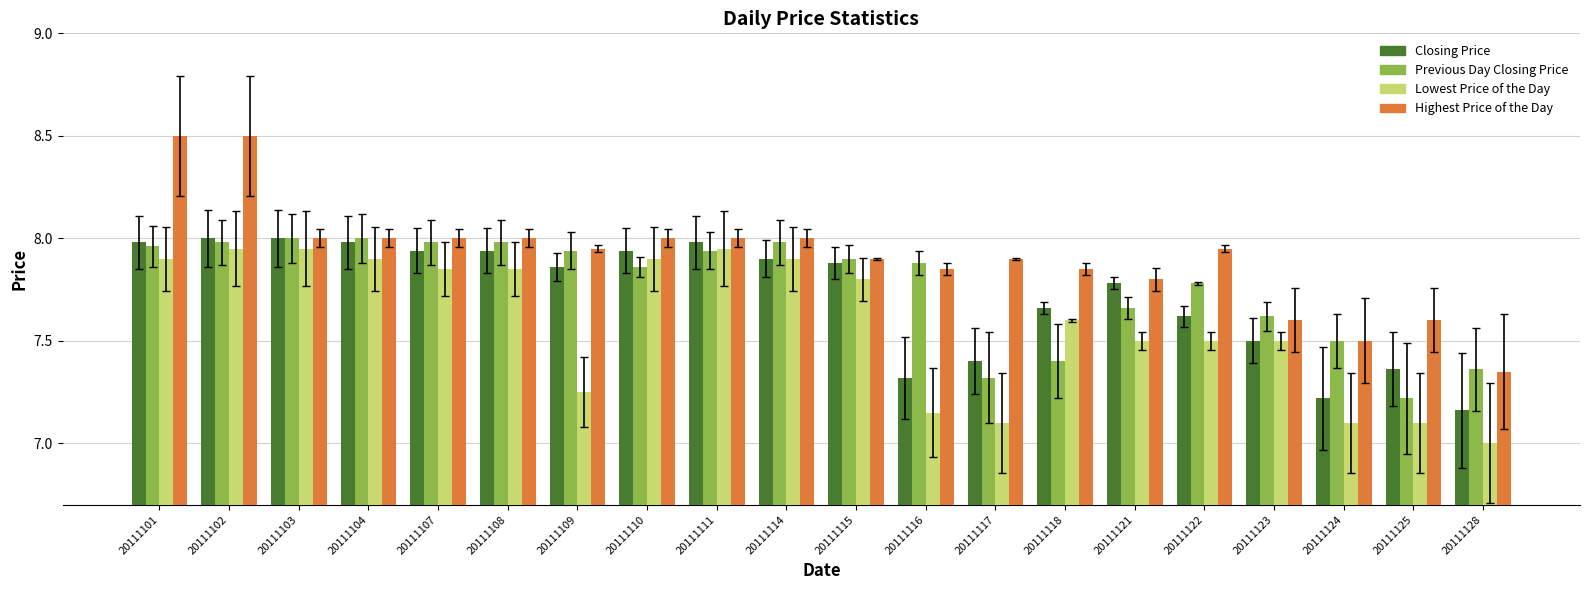

Which series has the largest total across all categories?

Highest Price of the Day